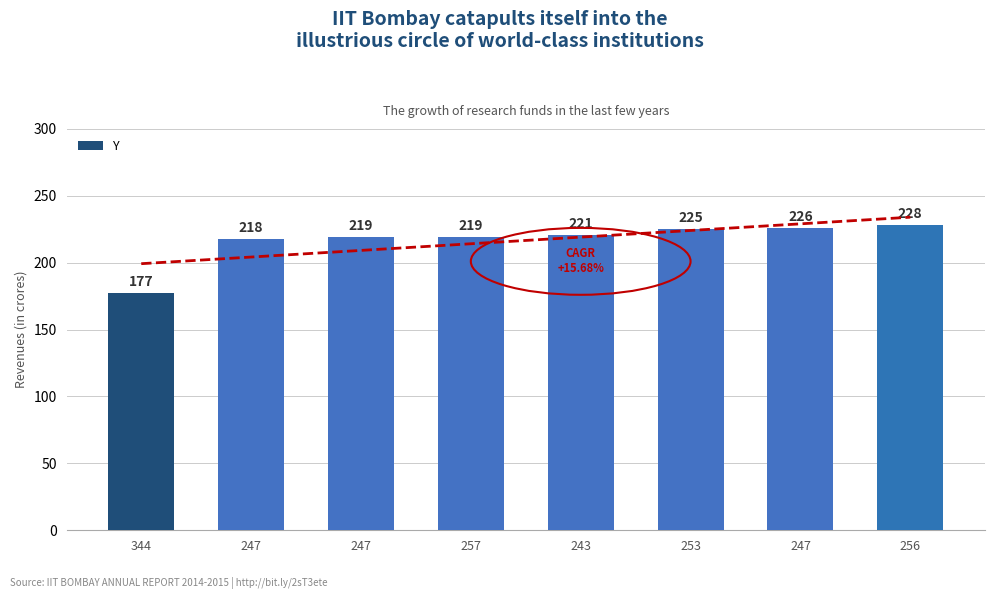

What is the difference between the maximum and minimum values?

51